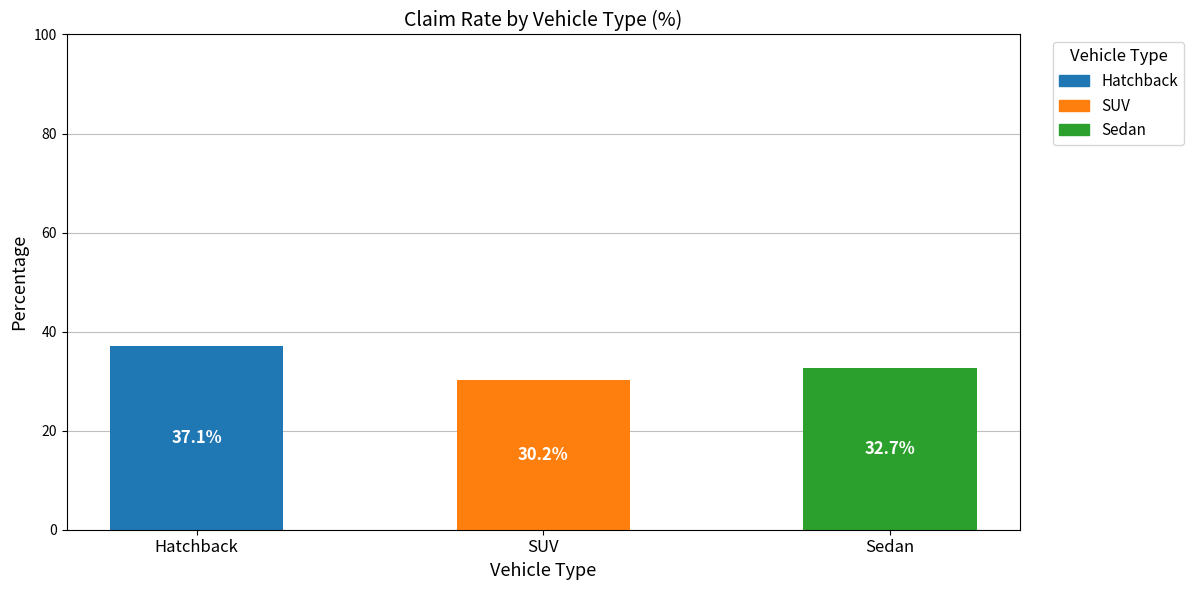

What is the difference between the maximum and minimum values?

6.8